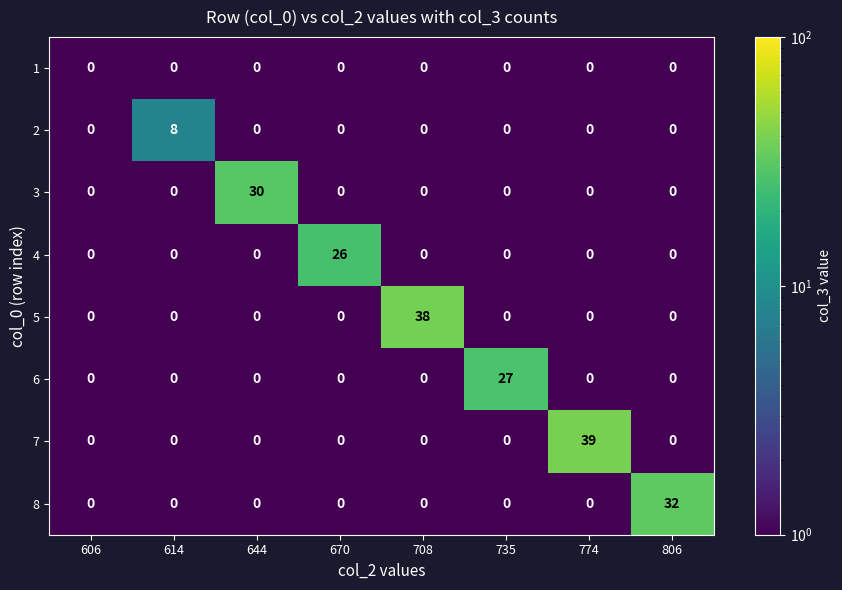

List the series in order of their peak value, lowest first.

1, 2, 4, 6, 3, 8, 5, 7